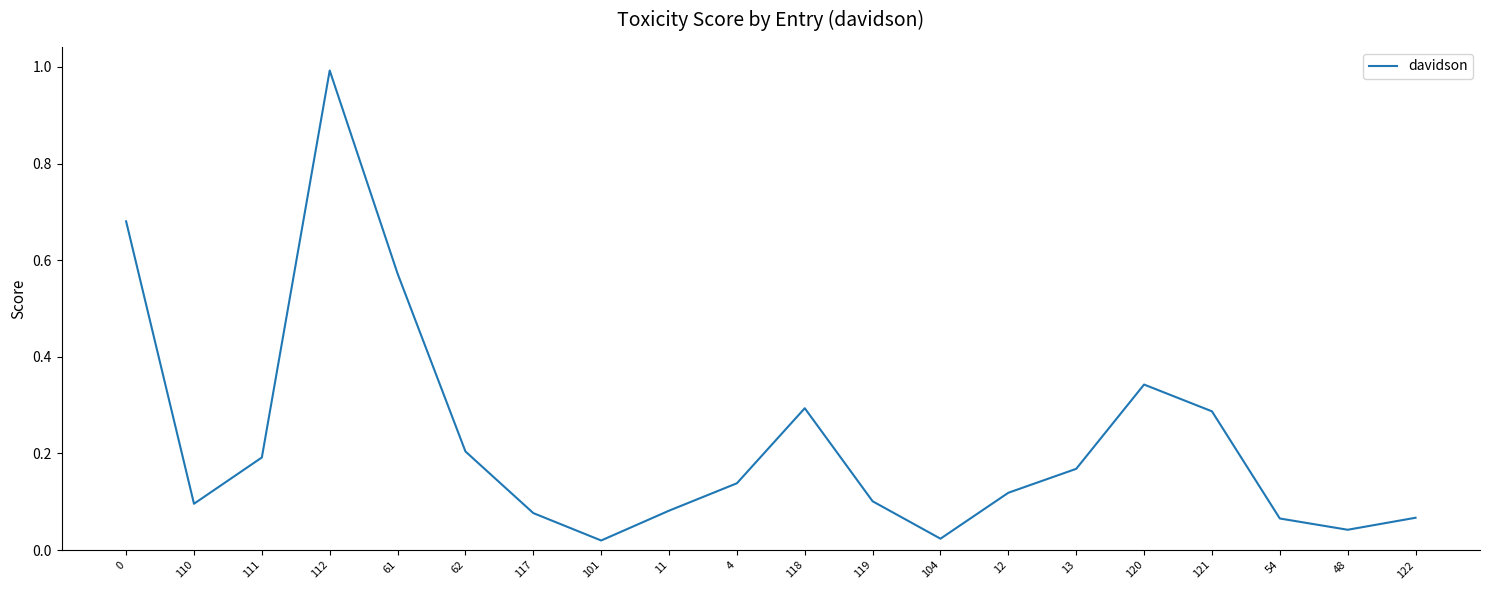

What position from the left is 121?

17